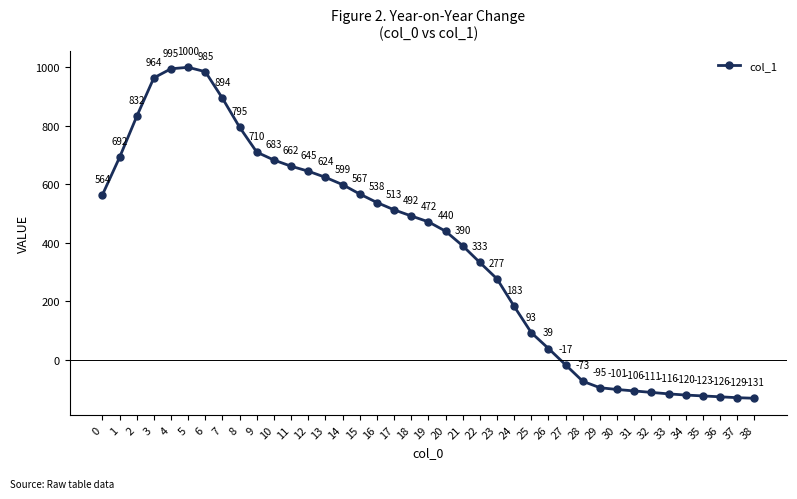

The chart shows a value of 832 at 2. True or false?

True